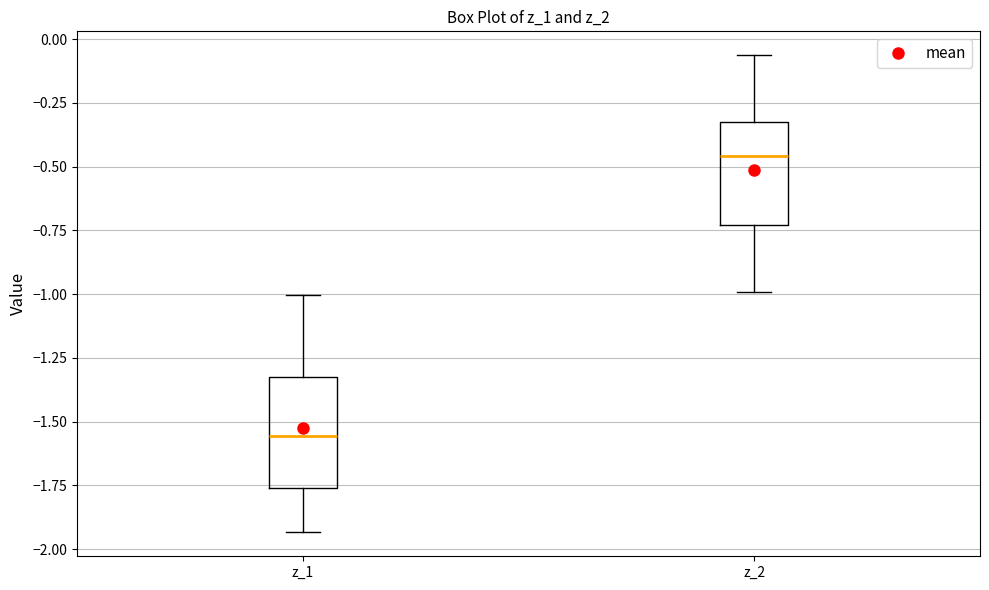

Reading left to right, transcribe this box plot: for each box, give where its median line is, the range the box spans, and where its two whiskers end, as read against the y-axis. The values are not printed on the chart, so give them approximately, as read against the axis.

z_1: median -1.55, box -1.75 to -1.30, whiskers -1.95 to -1.00
z_2: median -0.45, box -0.75 to -0.30, whiskers -1.00 to -0.05